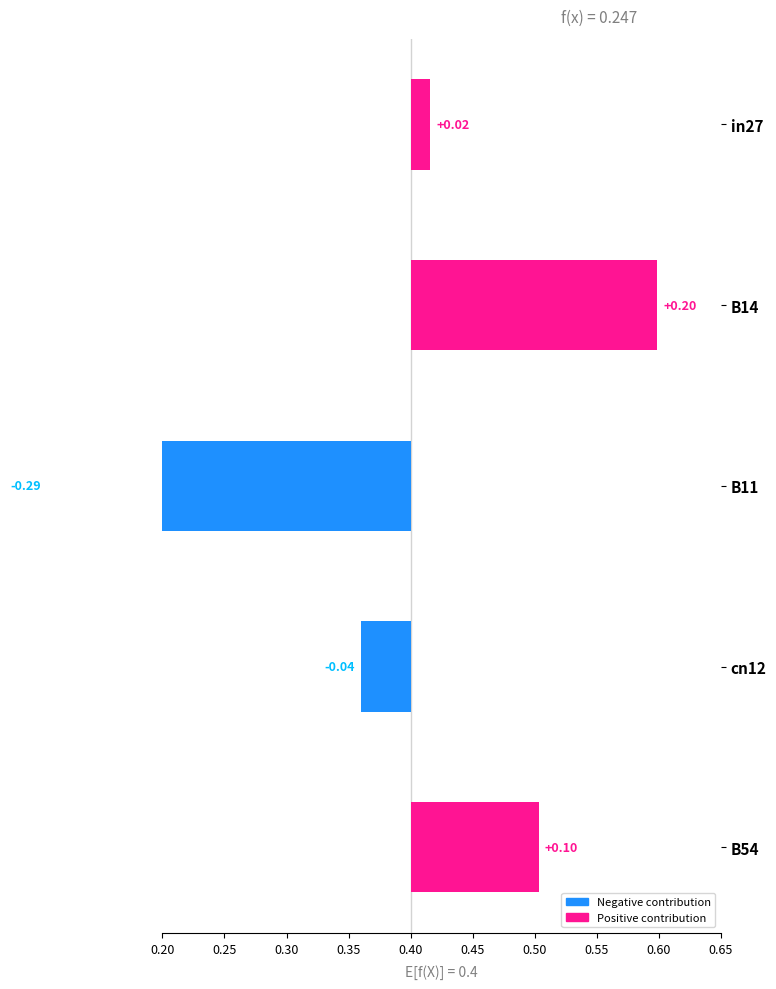

What is the difference between the maximum and second lowest values in the job220_scenario0_406 series?

0.2